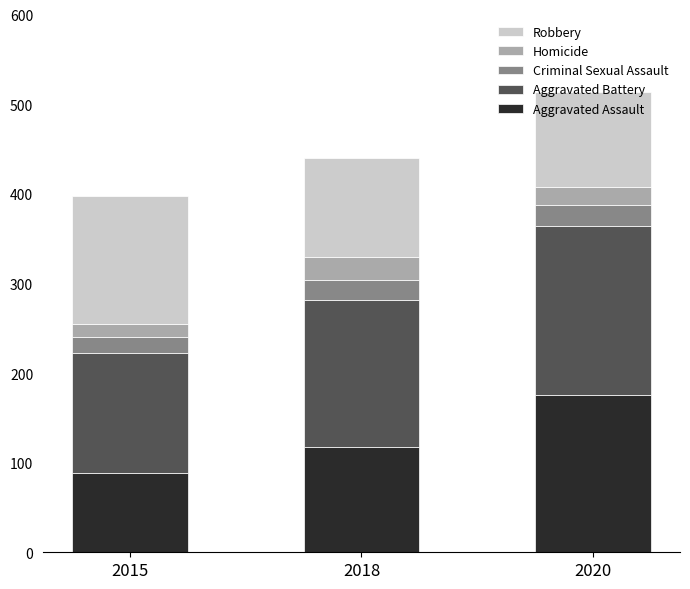

Rank the categories by Aggravated Assault value from highest to lowest.

2020, 2018, 2015